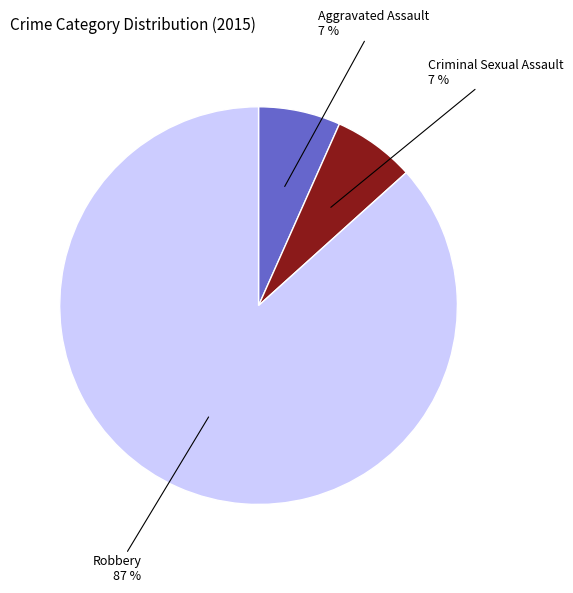

To the nearest percent, what is the average slice percentage?

33%